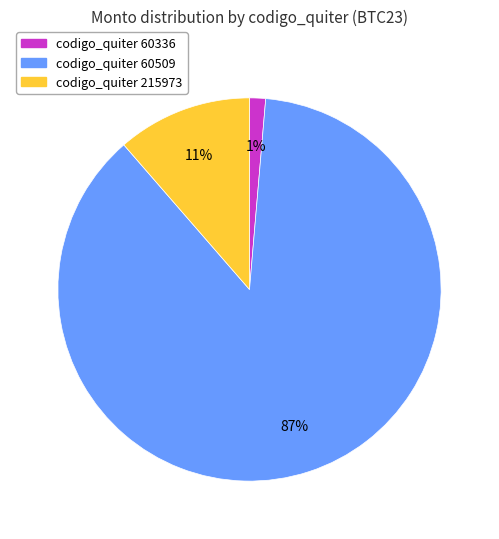

To the nearest percent, what is the average slice percentage?

33%